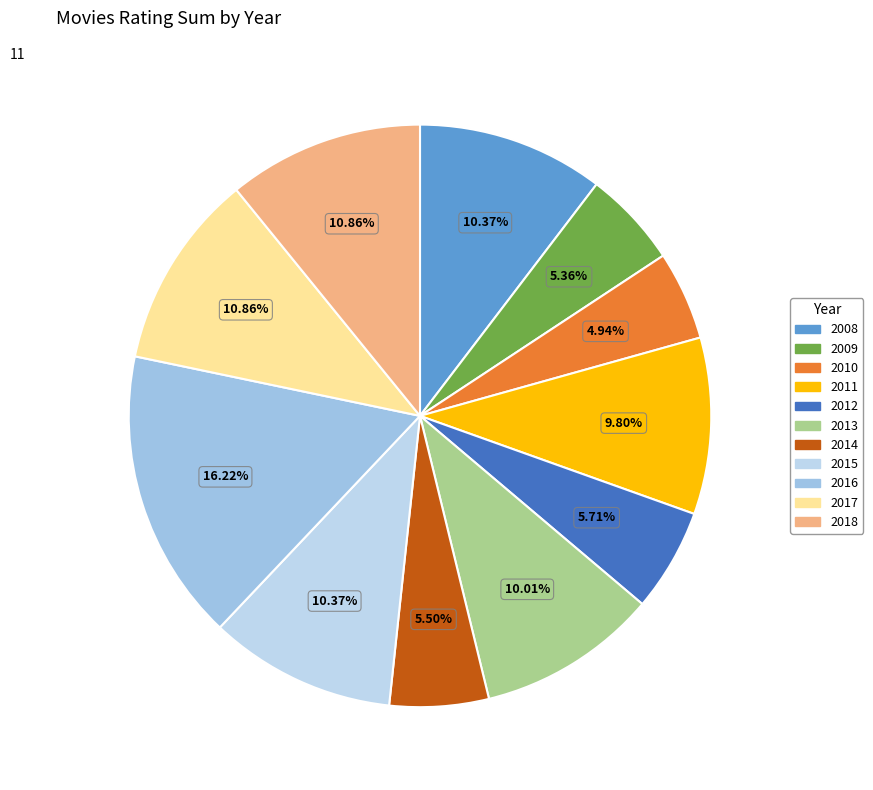

What percentage do 2013 and 2015 together represent?

20.4%